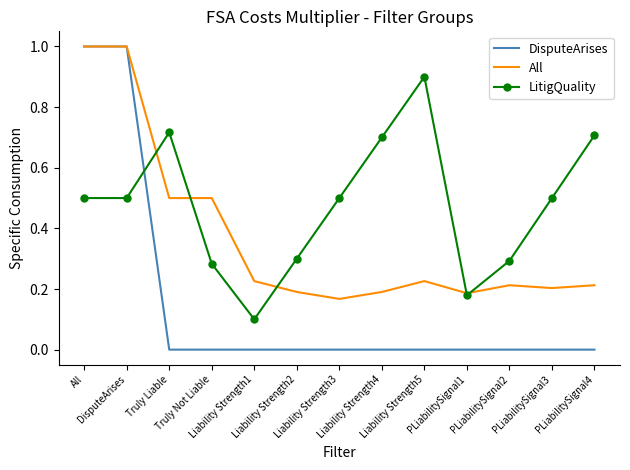

What is the maximum value for LitigQuality?

0.9